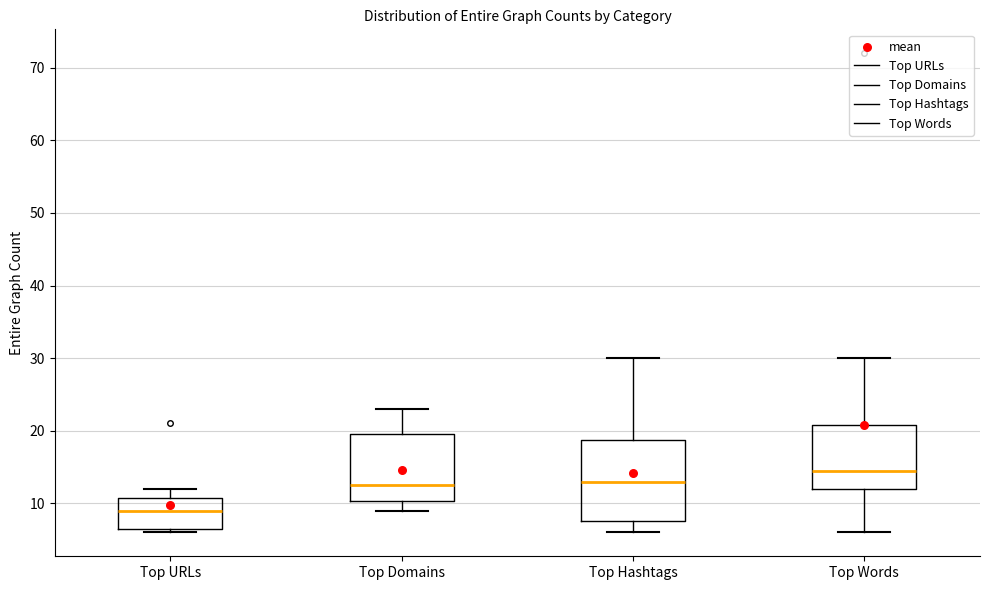

Comparing the boxes themselves (not the whiskers), which one is the tallest?

Top Hashtags